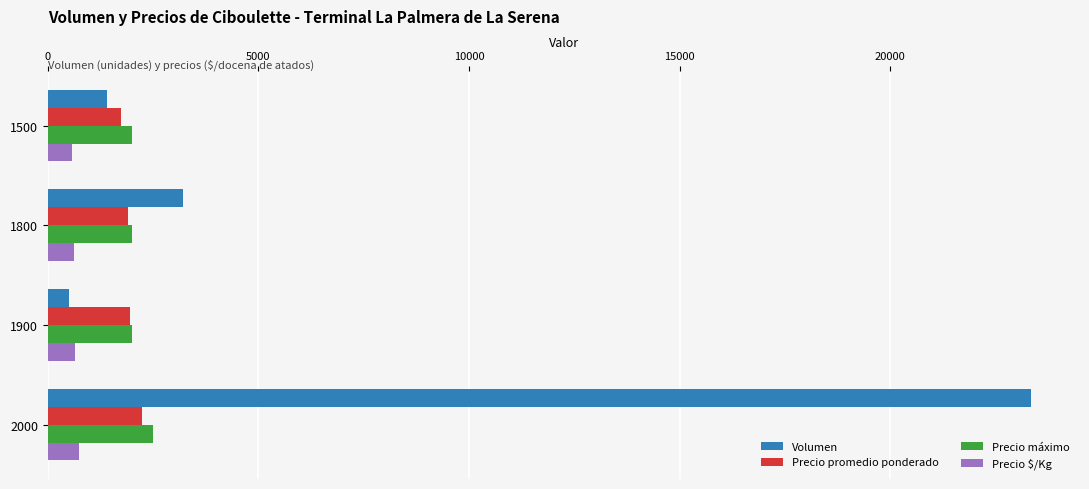

At which category is the sum across all series the highest?

2000